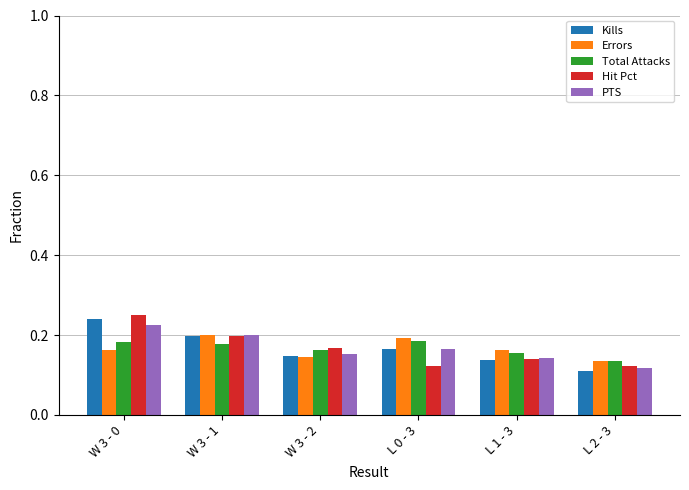

What is the sum of all Errors values?

1.0